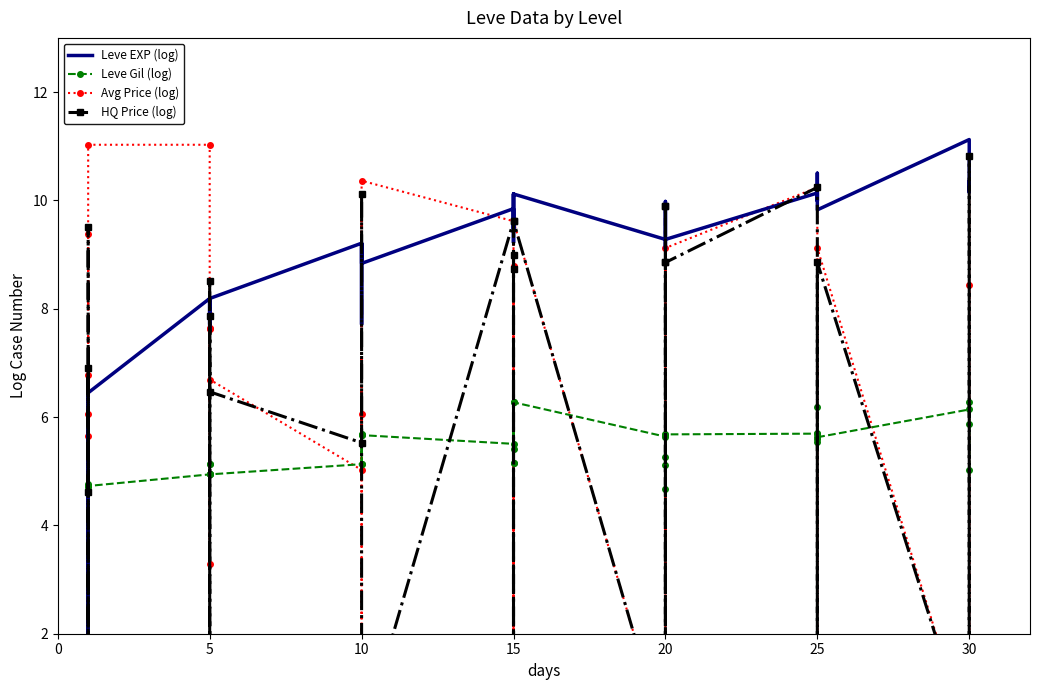

Count the number of data series in this chart.

4